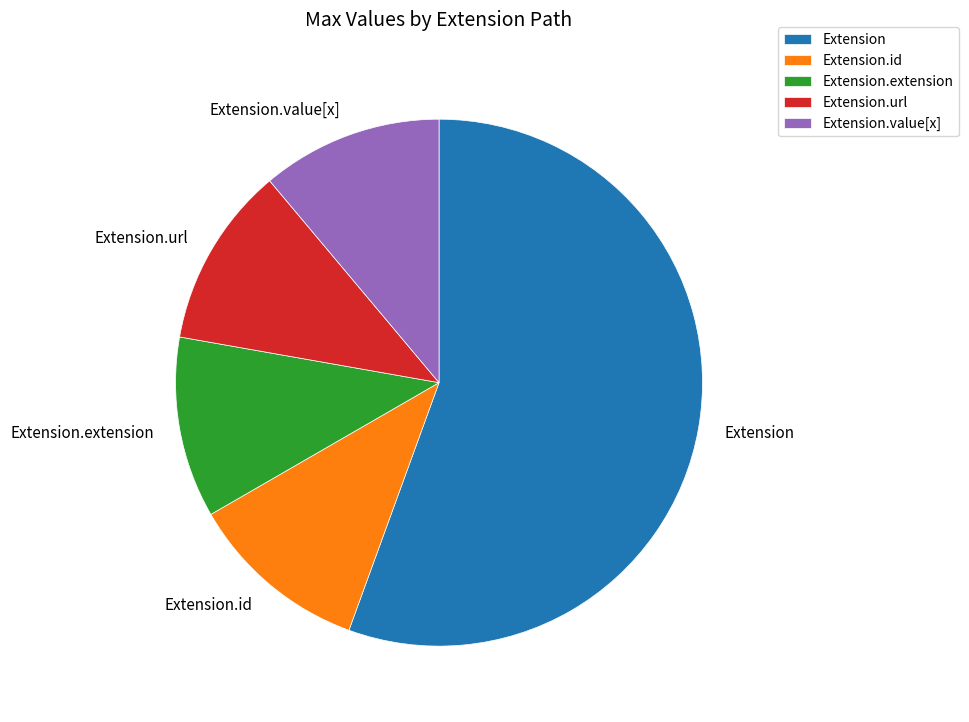

Which slice is the largest?

Extension